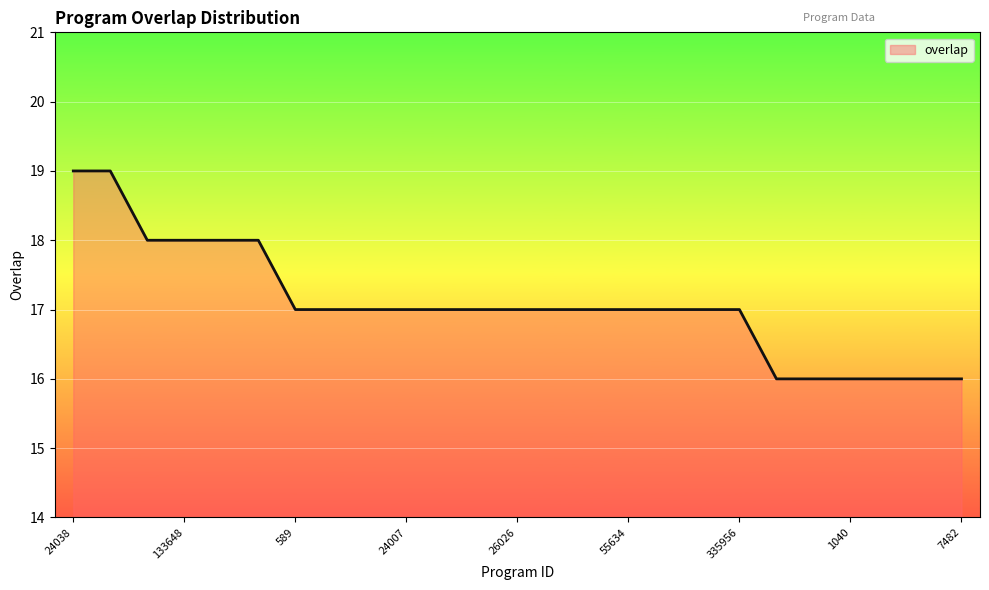

What is the minimum value shown in the chart?

16